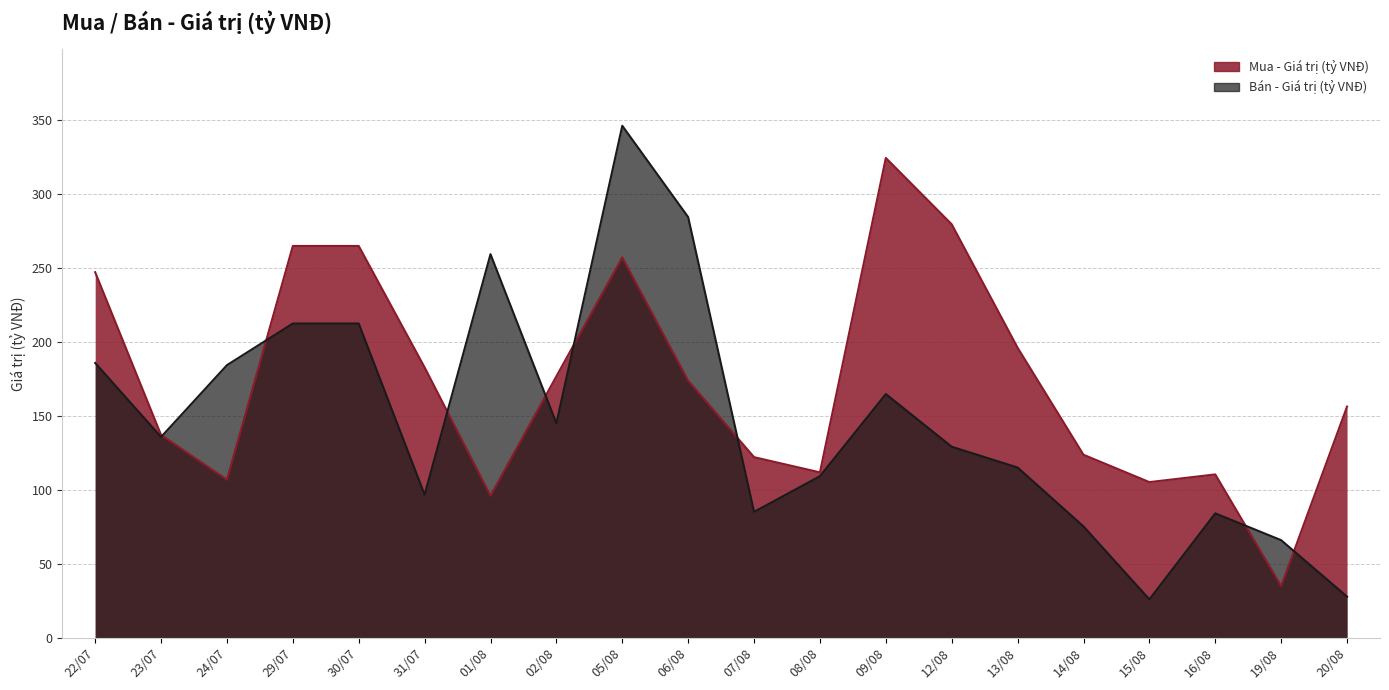

What is the label of the 11th point from the right?

06/08